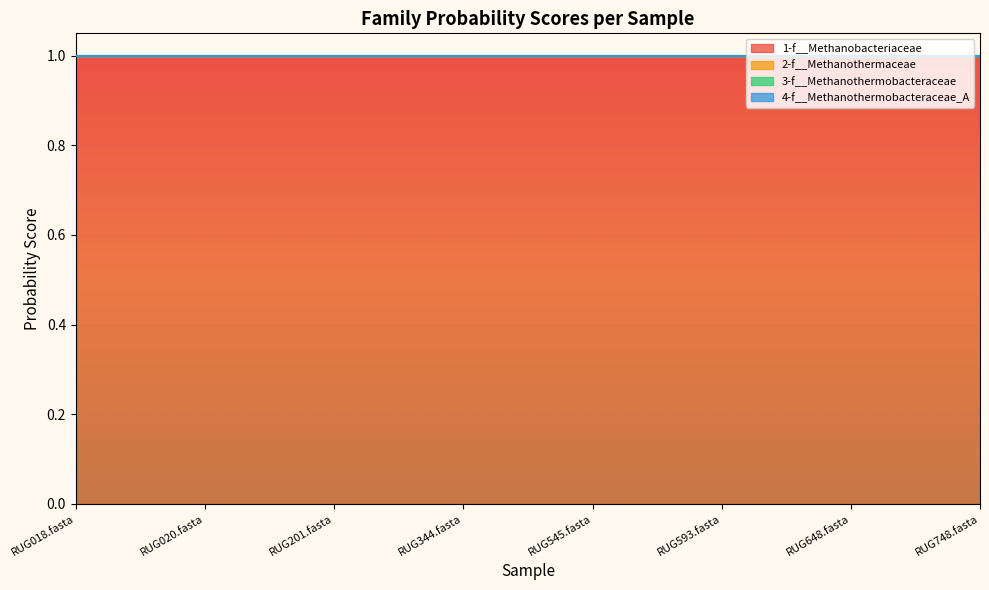

Which series has the largest total across all categories?

1-f__Methanobacteriaceae